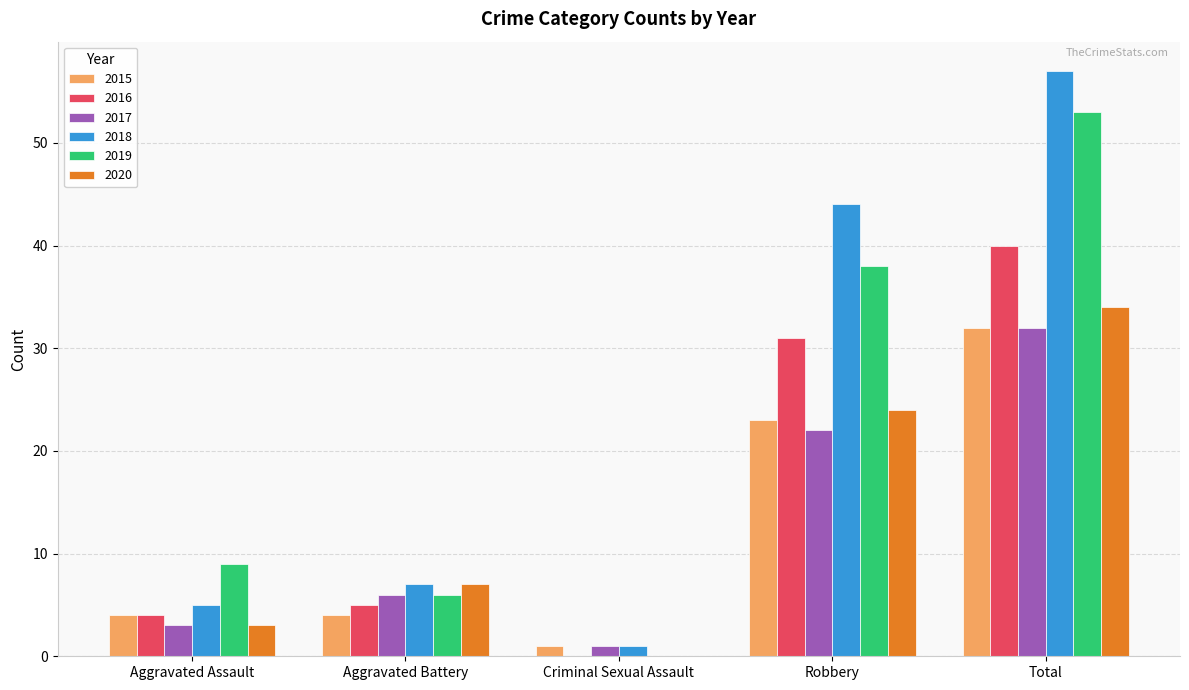

How many series are shown in this chart?

6